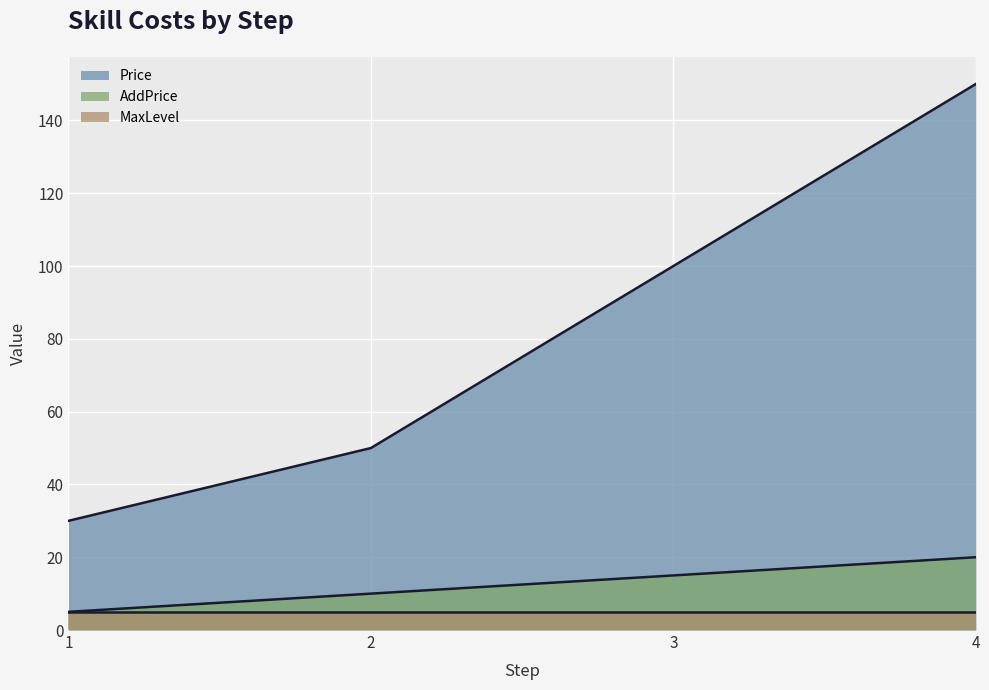

True or false: Price and AddPrice cross at least once.

False